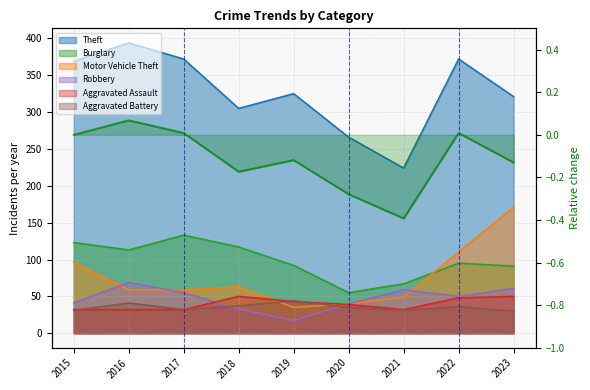

Is the value of Theft at 2022 greater than the value of Aggravated Assault at 2015?

Yes